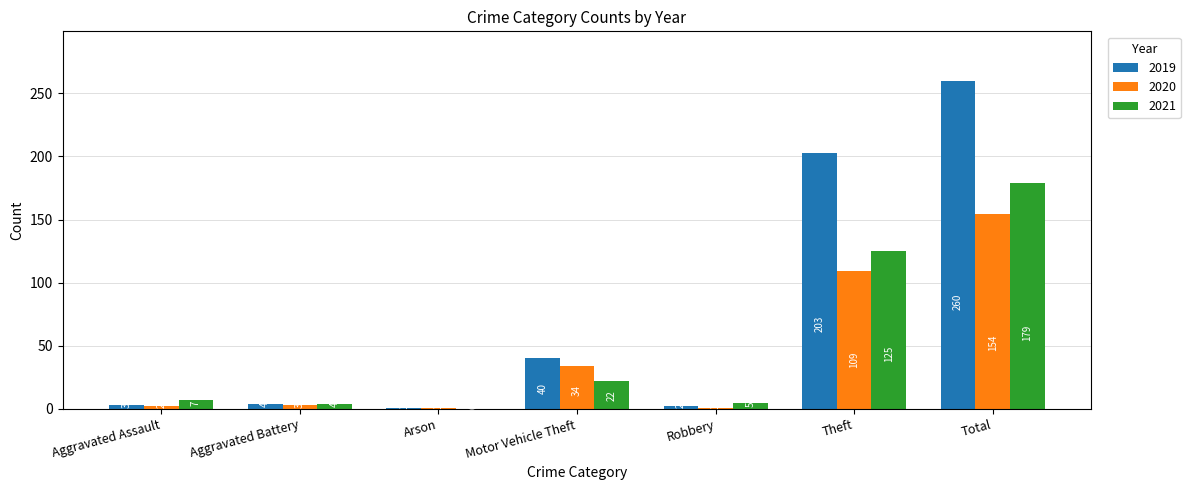

Is it true that 2021 equals 36 at Motor Vehicle Theft?

False